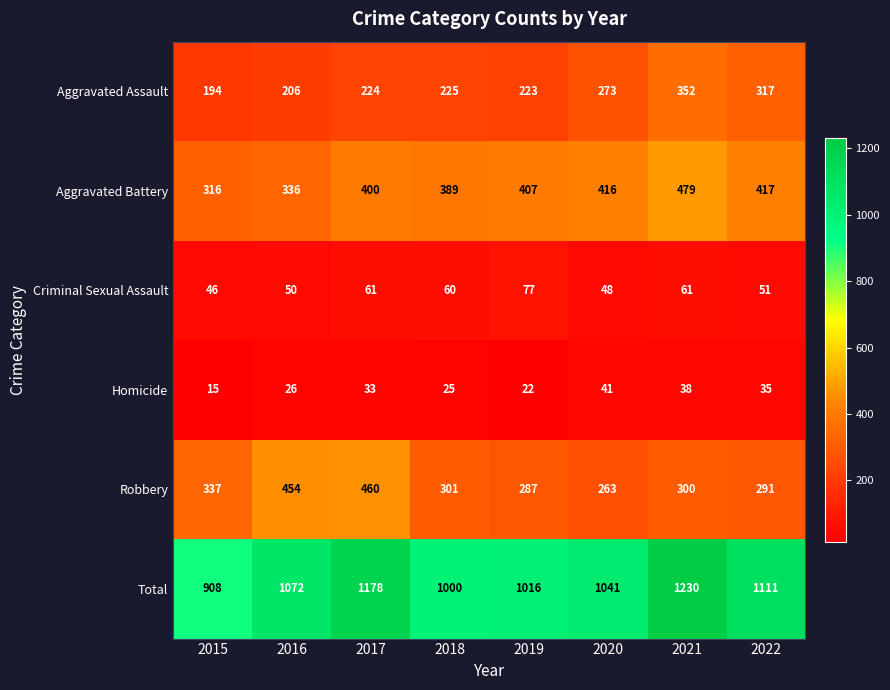

At which category is the sum across all series the highest?

2021